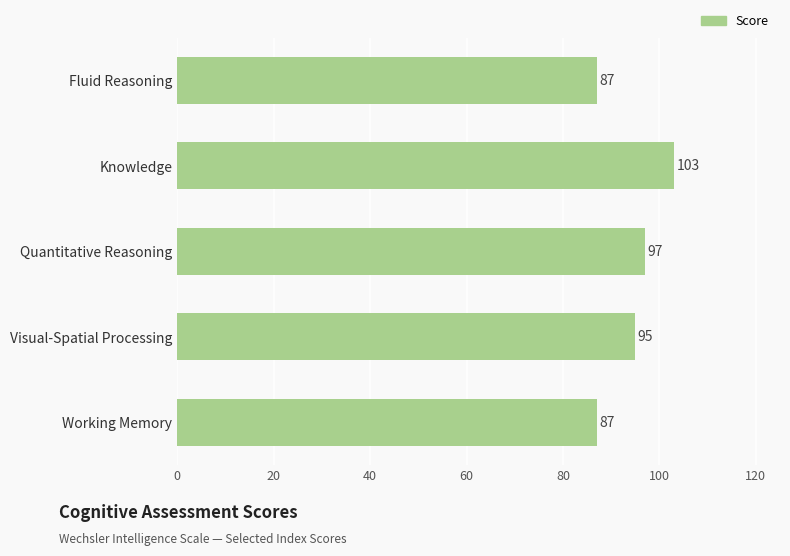

Does the chart contain any negative values?

No